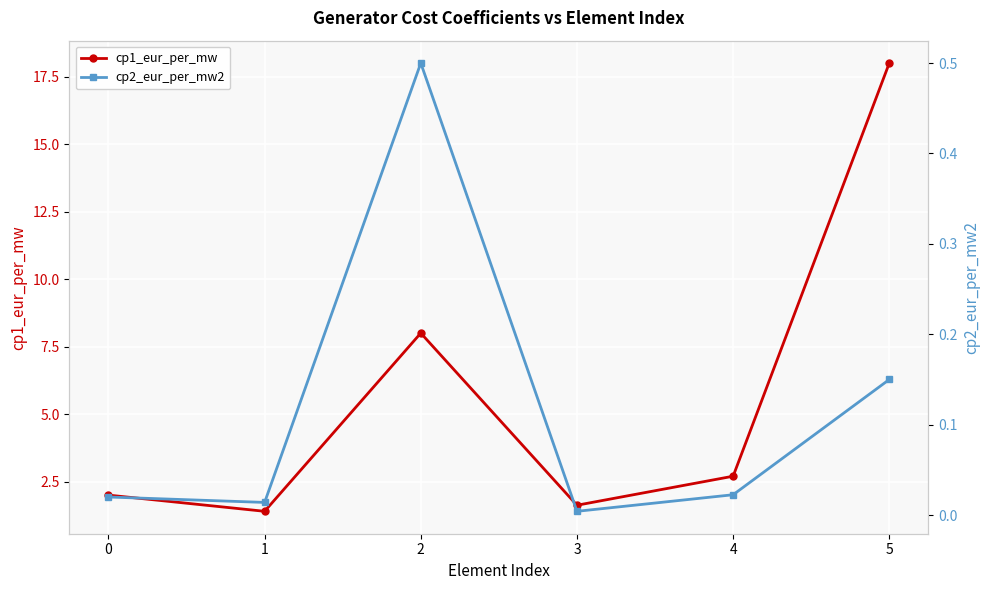

At which category is the sum across all series the highest?

5